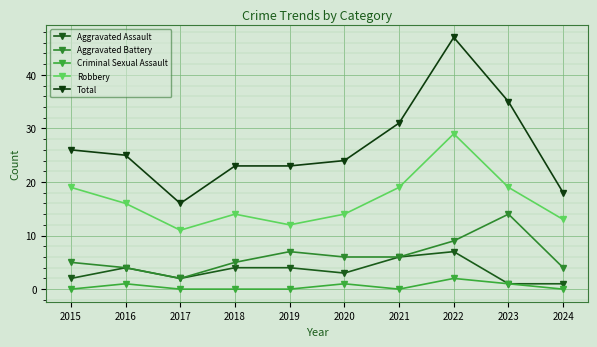

Between 2015 and 2017, which is larger?

2015